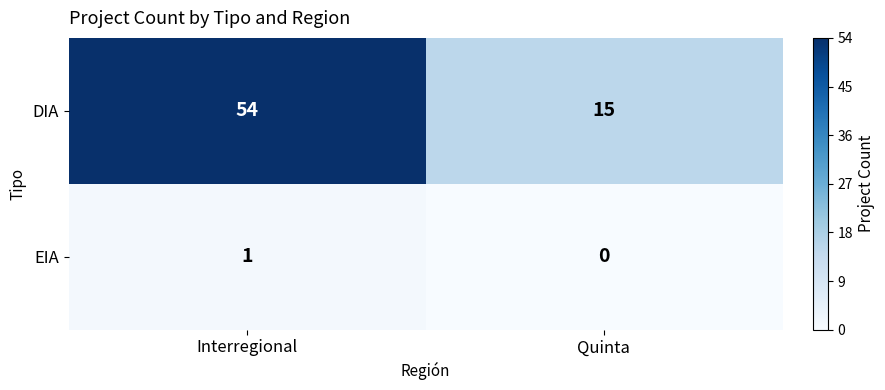

Which series has the widest spread of values?

DIA